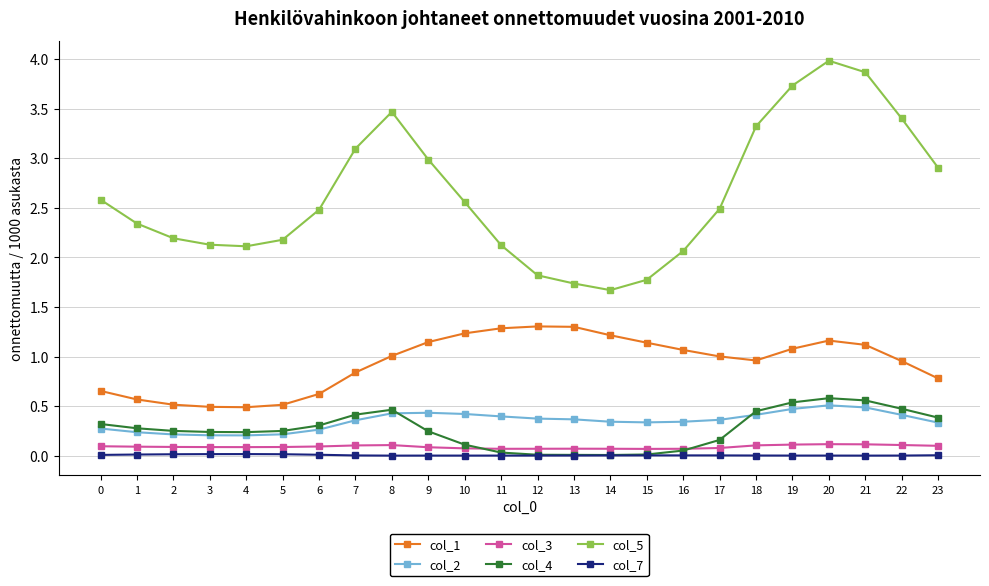

The col_2 series shows 0.4 at 17. True or false?

True